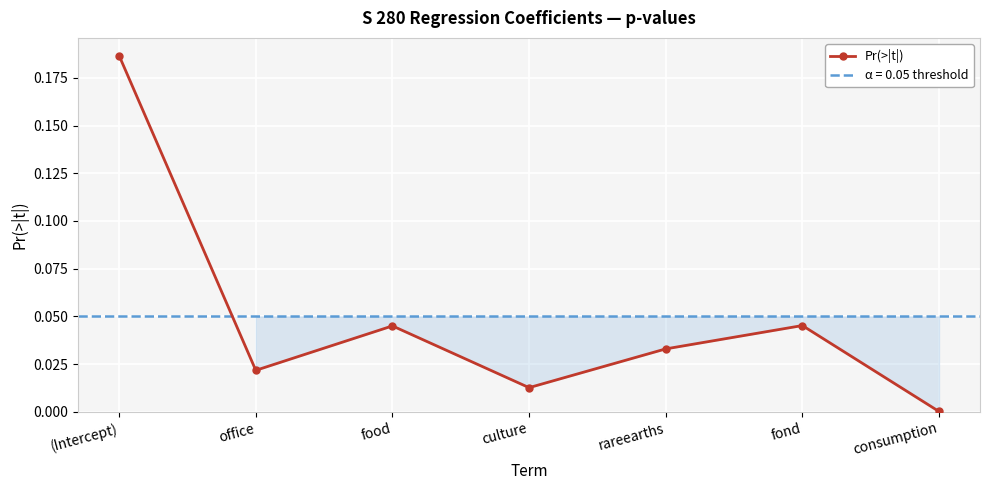

Rank the categories by value from highest to lowest.

(Intercept), fond, food, rareearths, office, culture, consumption